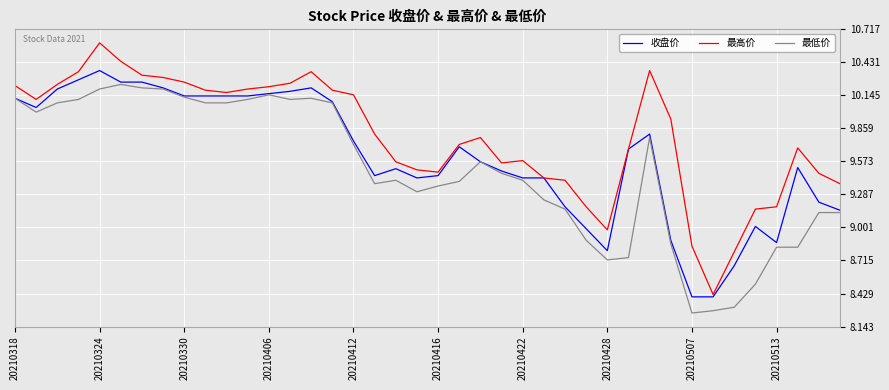

Which series has the largest total across all categories?

最高价